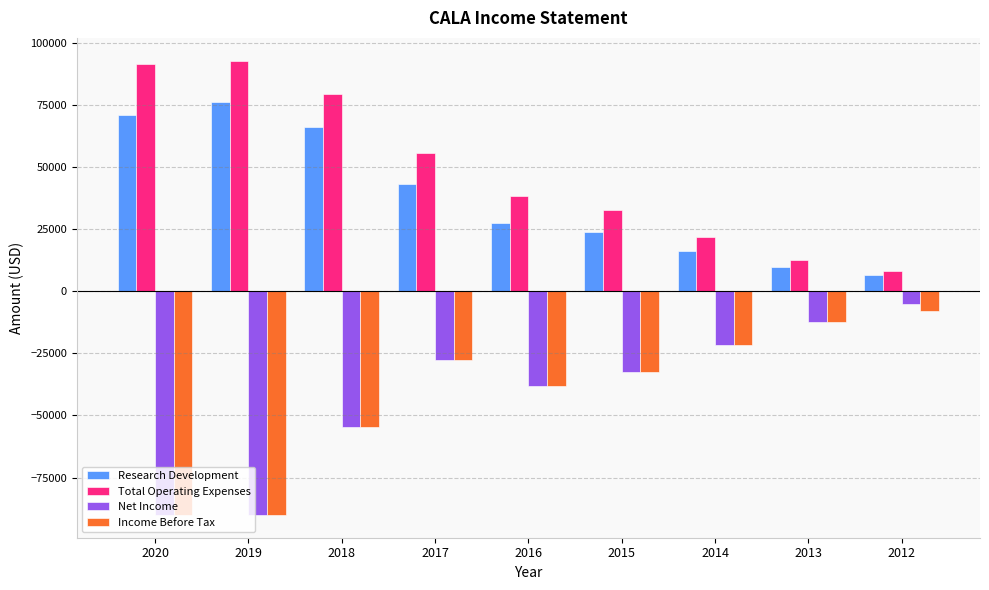

How many groups of bars are there?

9